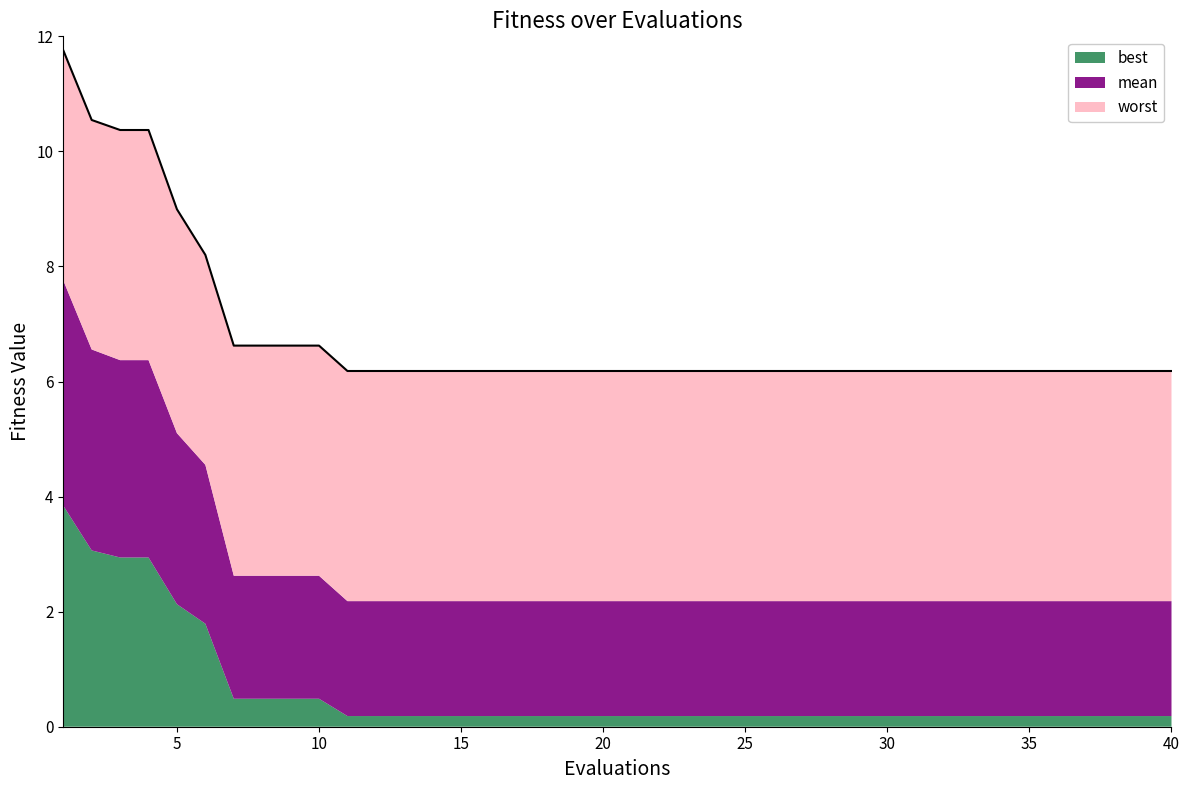

What is the value of the best point at the 9th from the left?

0.5